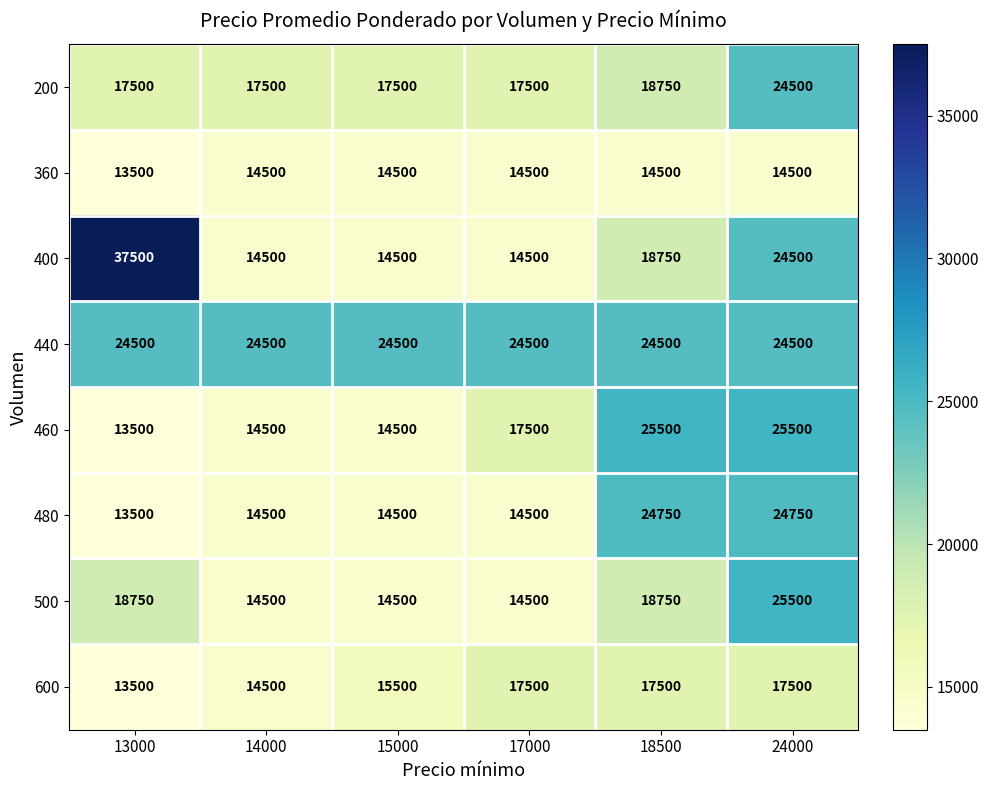

What is the difference between the 480 values at 15000 and 13000?

1000